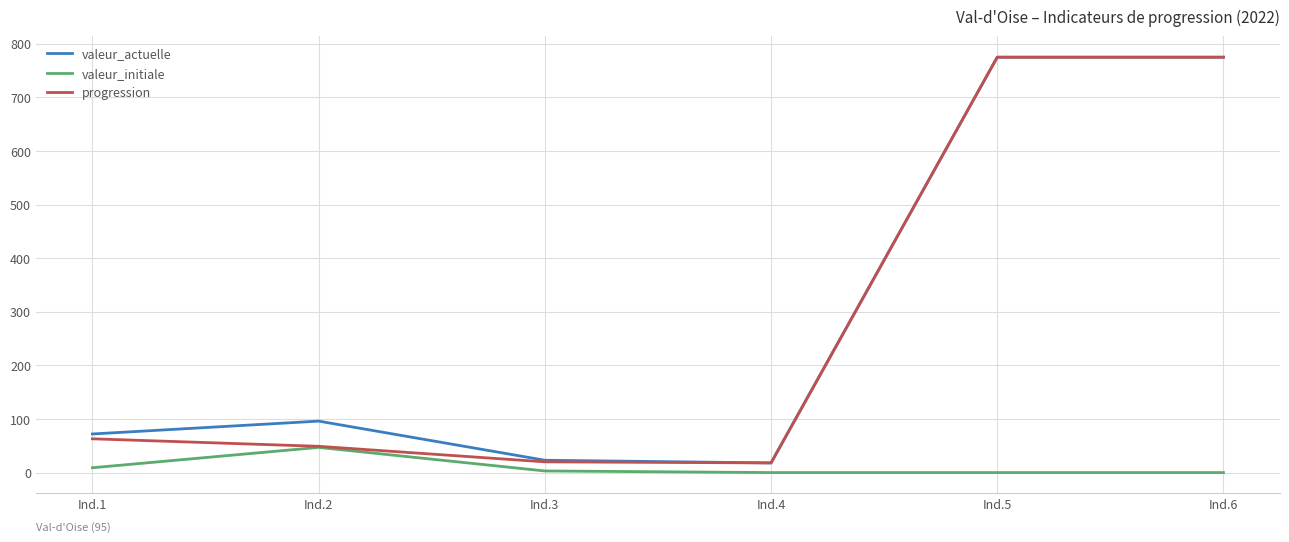

True or false: valeur_actuelle and valeur_initiale cross at least once.

False